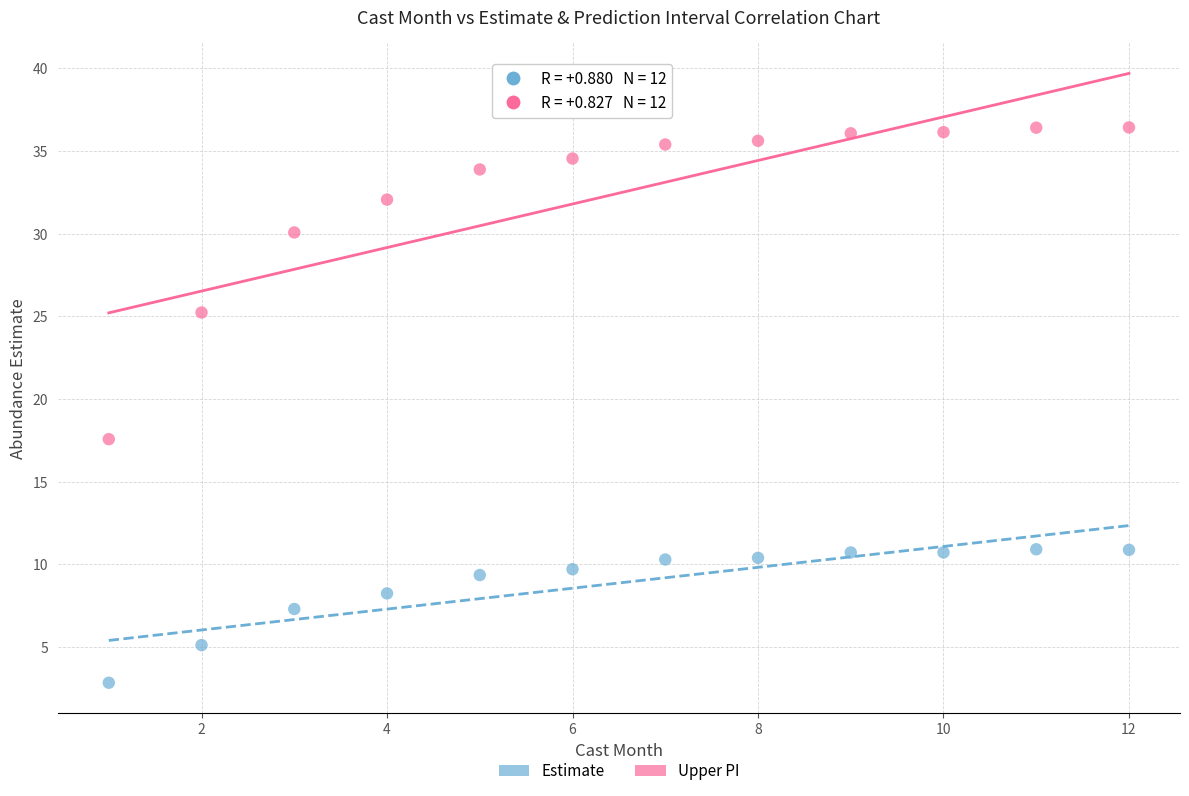

Which series reaches the maximum Y coordinate?

Upper PI